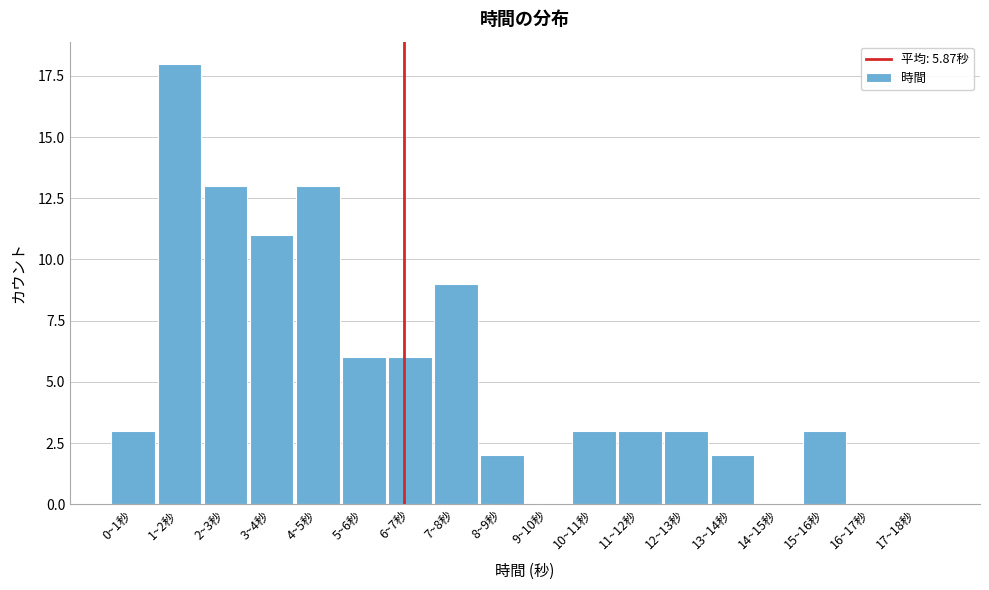

Reading right to left, extract all data points from this chart.

17~18秒=0	16~17秒=0	15~16秒=3	14~15秒=0	13~14秒=2	12~13秒=3	11~12秒=3	10~11秒=3	9~10秒=0	8~9秒=2	7~8秒=9	6~7秒=6	5~6秒=6	4~5秒=13	3~4秒=11	2~3秒=13	1~2秒=18	0~1秒=3